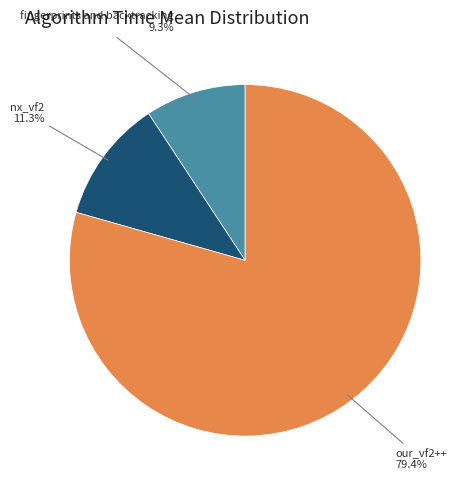

Is there any slice that represents more than half of the pie?

Yes